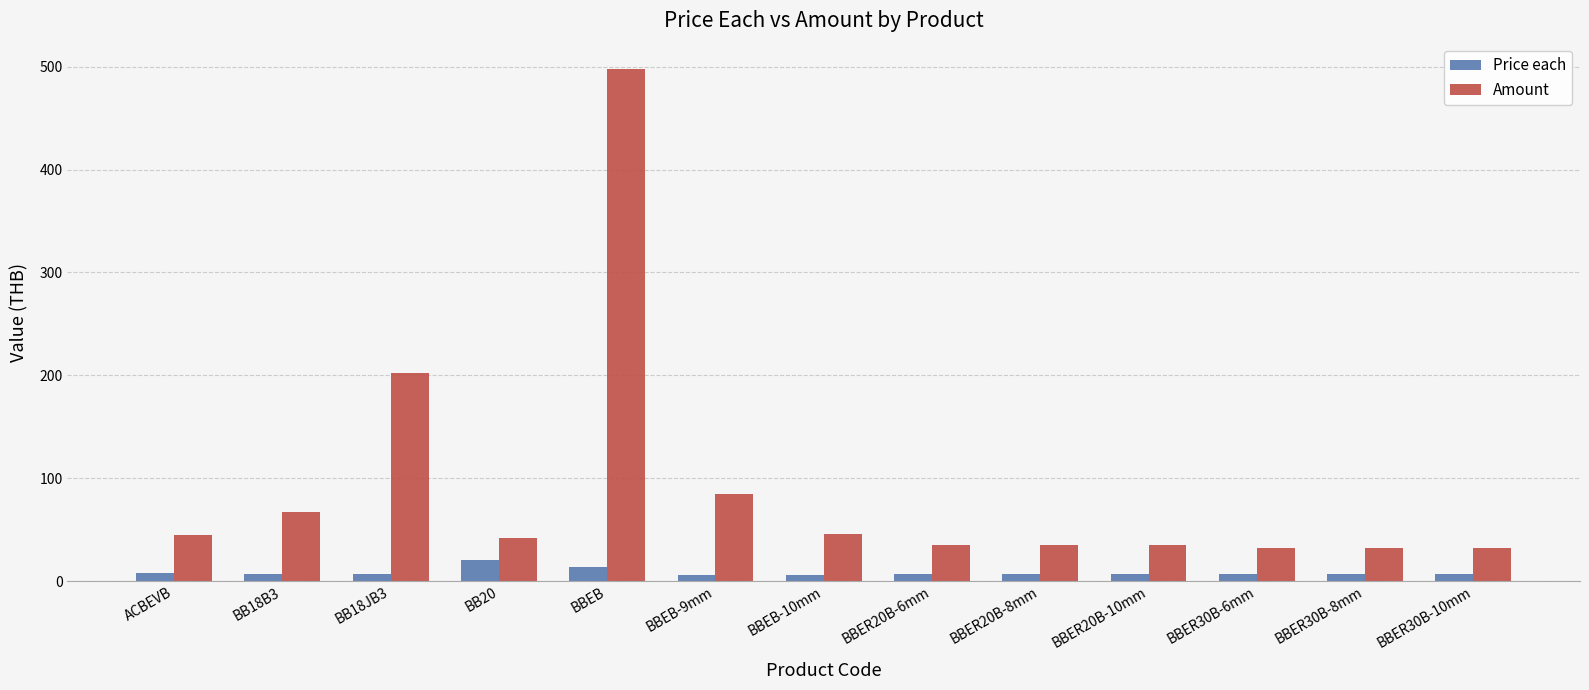

How many bars are there in total?

26